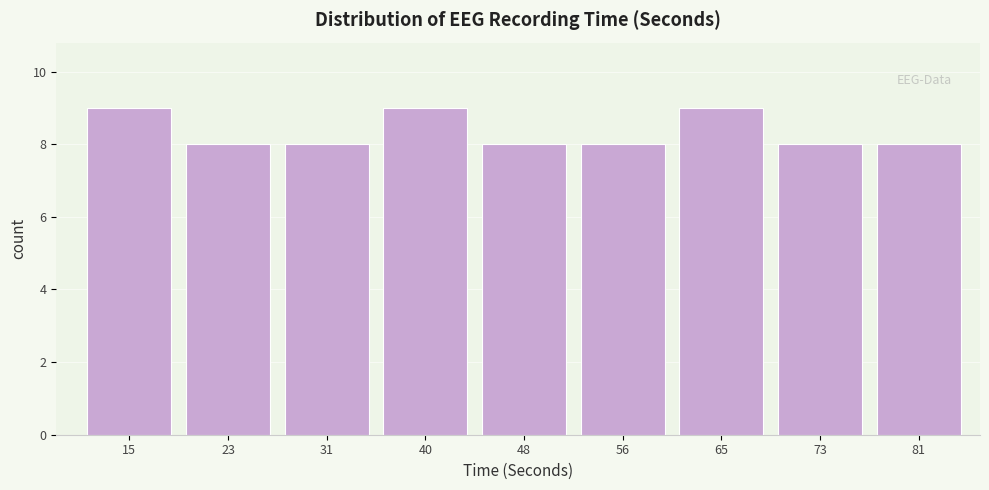

Reading left to right, list all the values displayed in this chart.

15=9	23=8	31=8	40=9	48=8	56=8	65=9	73=8	81=8